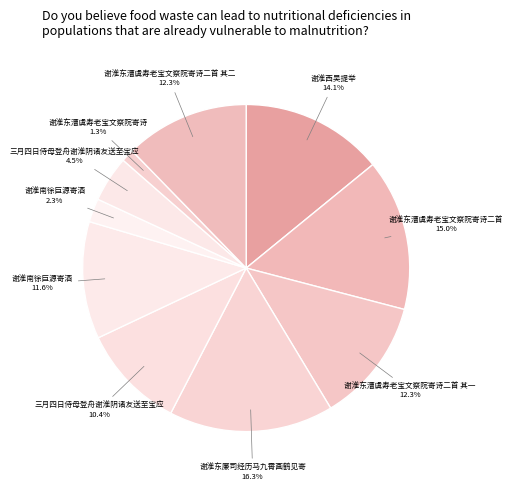

To the nearest percent, what is the difference between the largest and smallest slice percentages?

15%